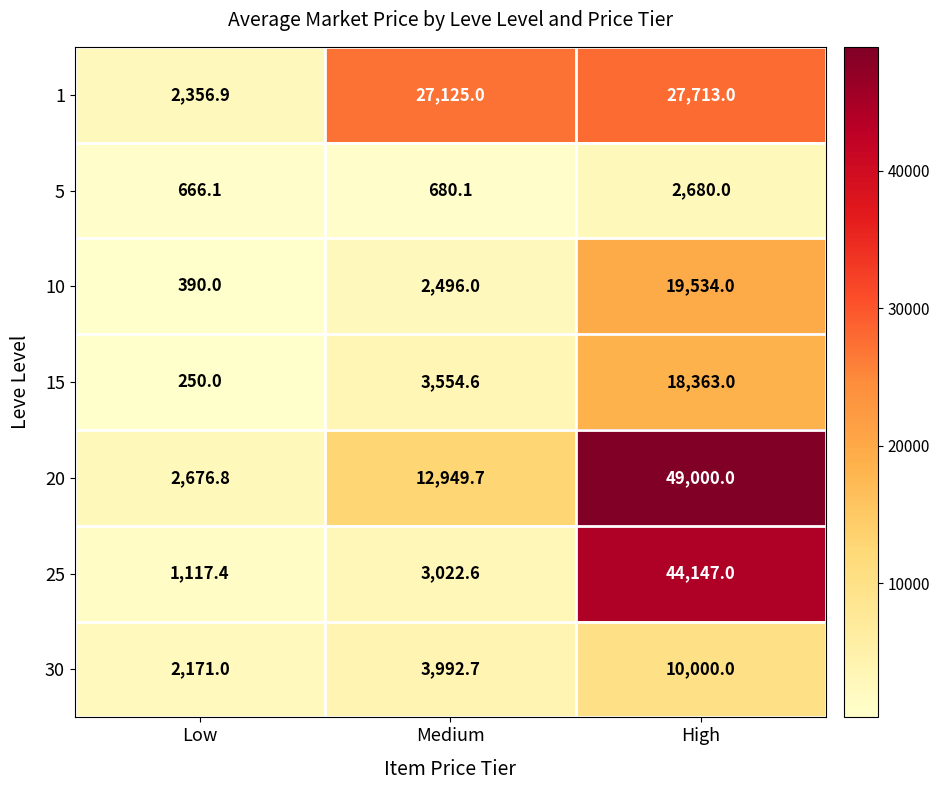

Reading right to left, list all the values displayed in this chart.

1: 27713.0	27125.0	2356.9
5: 2680.0	680.1	666.1
10: 19534.0	2496.0	390.0
15: 18363.0	3554.6	250.0
20: 49000.0	12949.7	2676.8
25: 44147.0	3022.6	1117.4
30: 10000.0	3992.7	2171.0